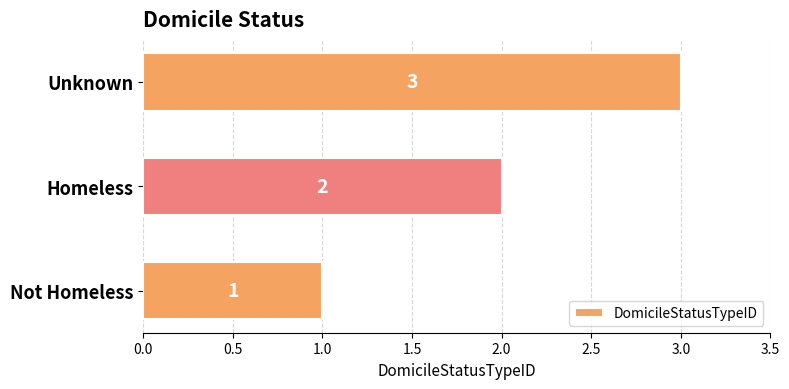

How many values are between 1 and 3?

3